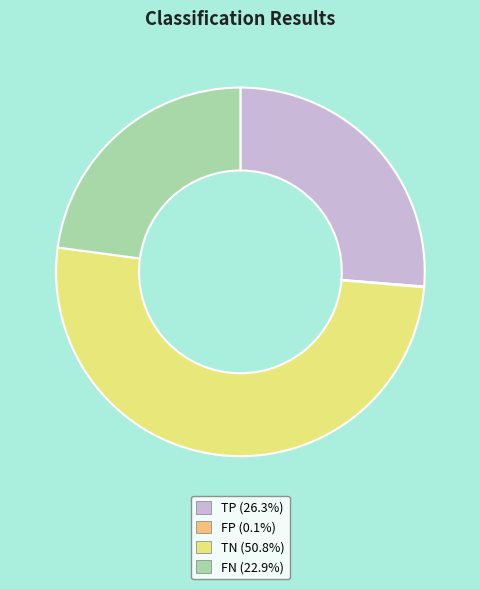

Which category has the biggest portion of the pie?

TN